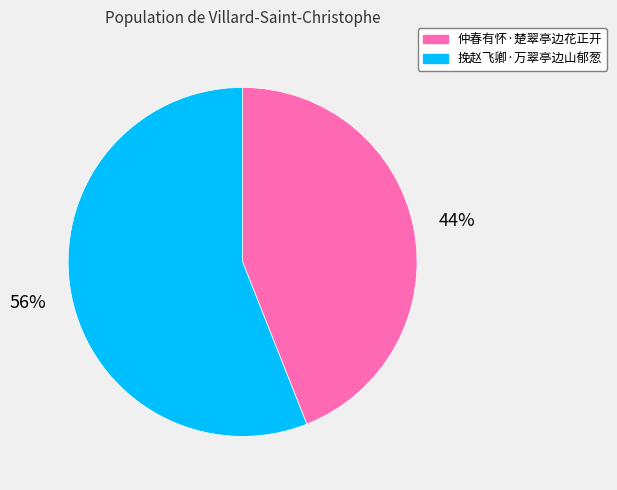

What percentage is the 仲春有怀·楚翠亭边花正开 slice, to the nearest percent?

44%